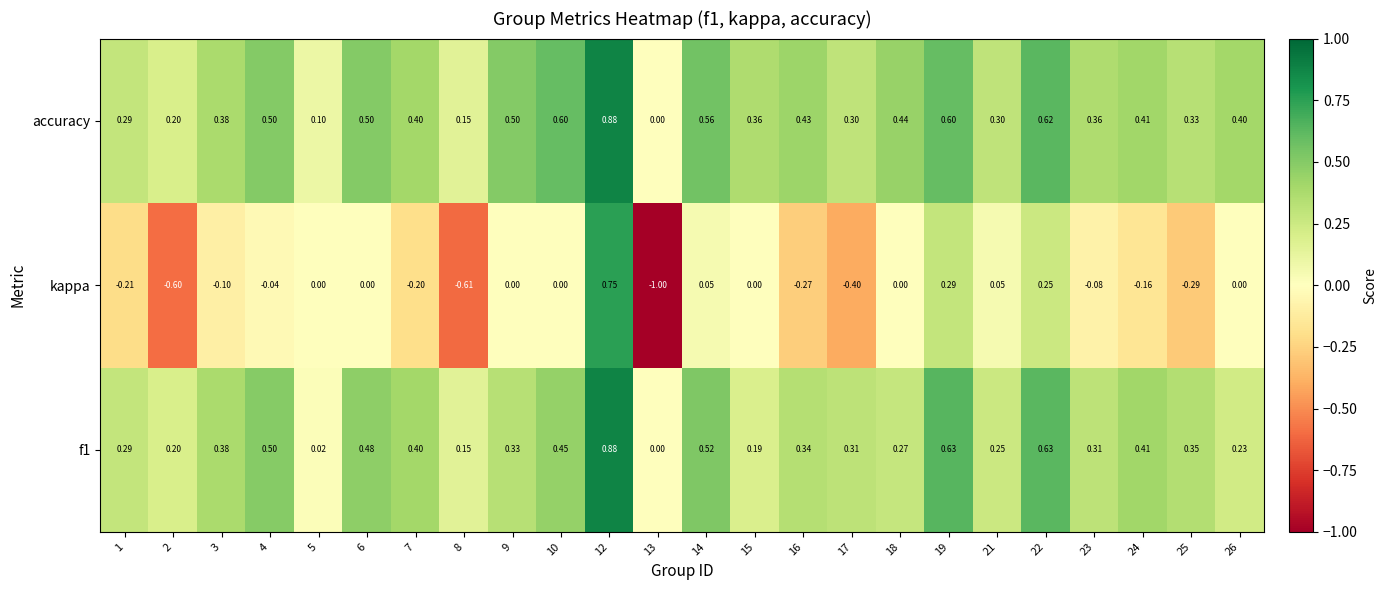

How many series are shown in this chart?

3